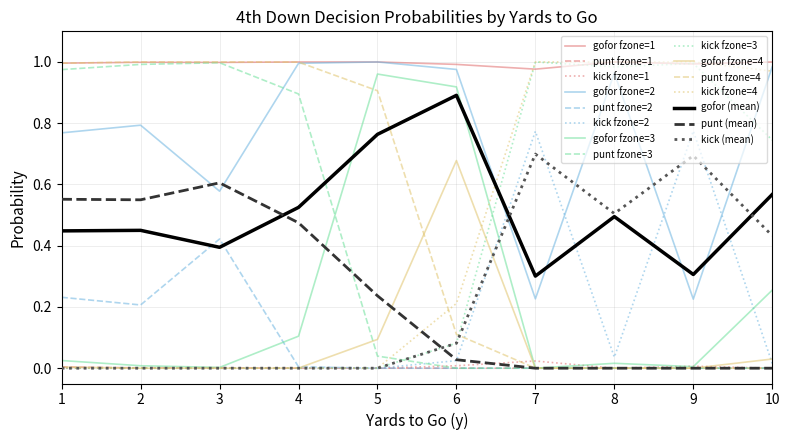

Is it true that gofor fzone=4 equals 0.3 at 9?

False